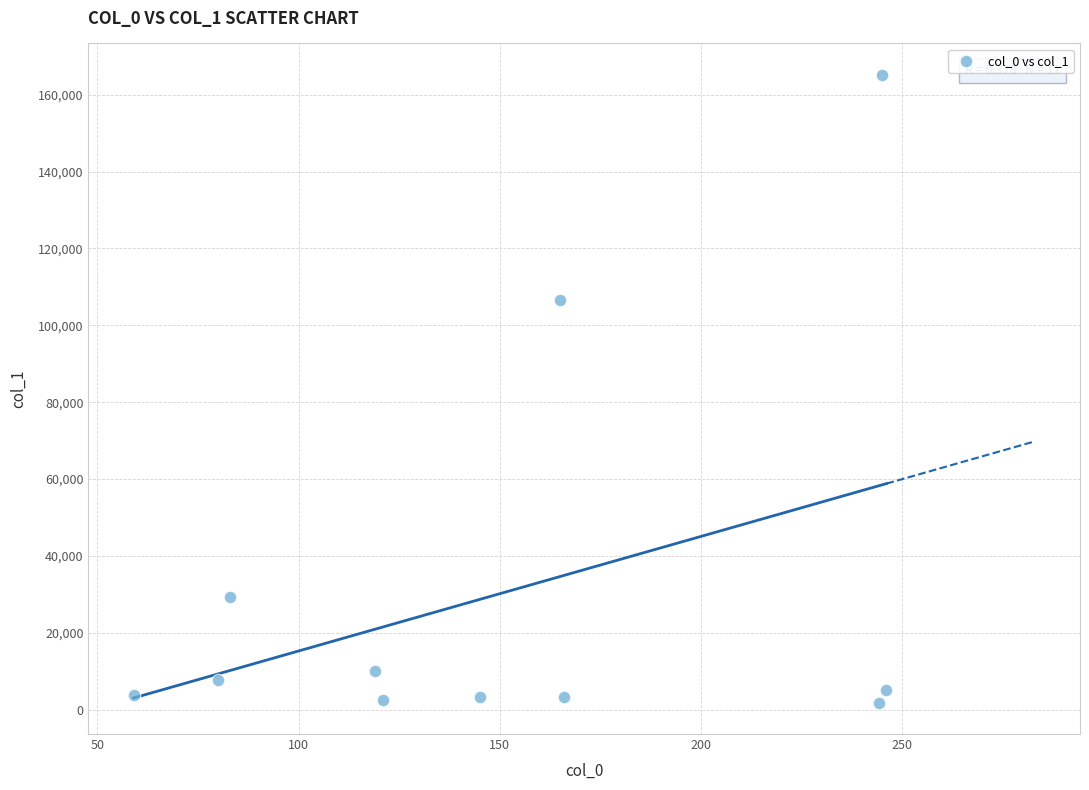

What Y value in the scatter plot is closest to 83510?

106717.1